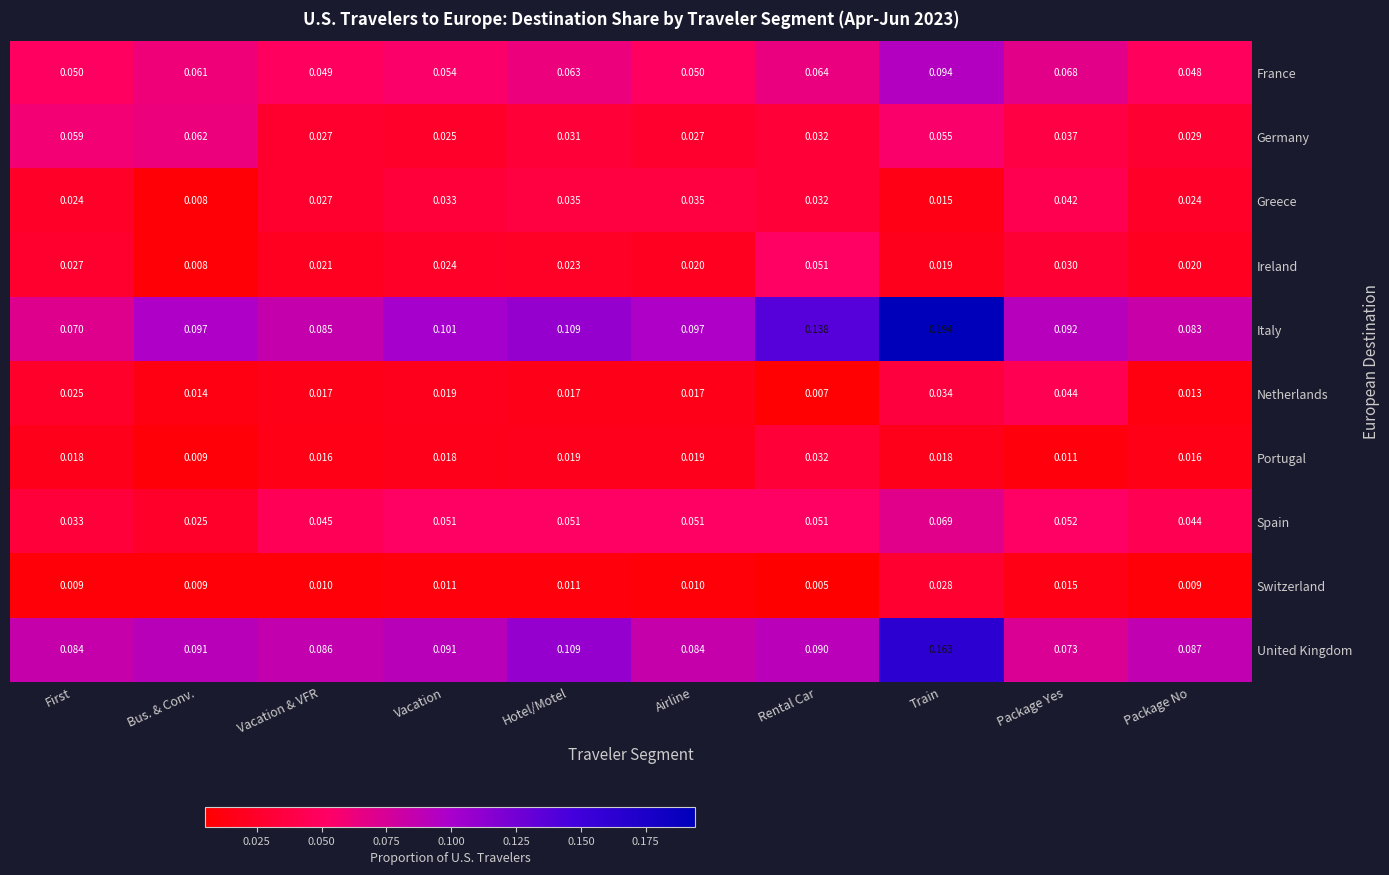

Which series has the widest spread of values?

Italy